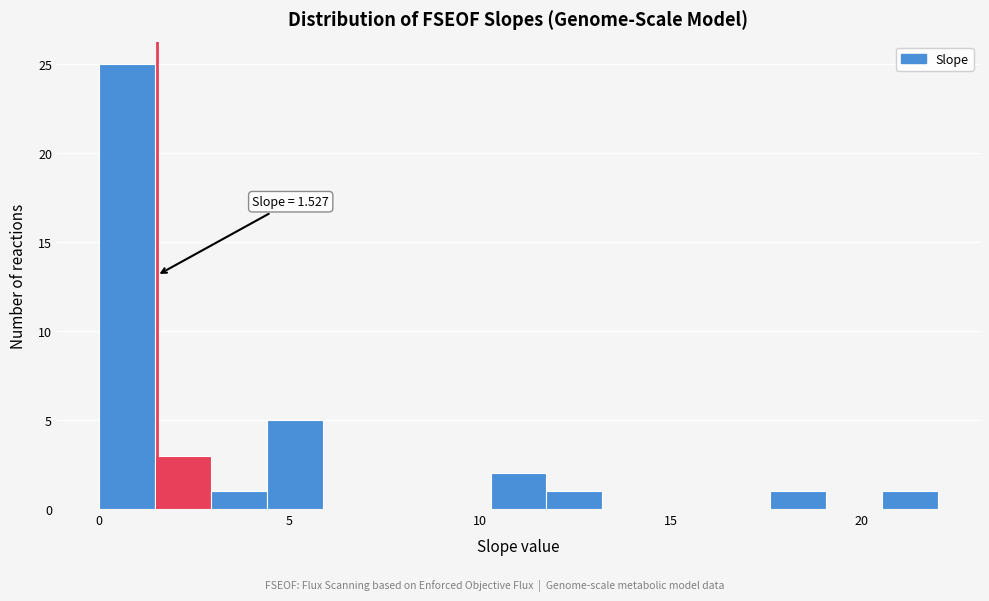

Around what value on the x-axis is the tallest bar? Give the approximate position of its centre, as read against the axis.

0.5